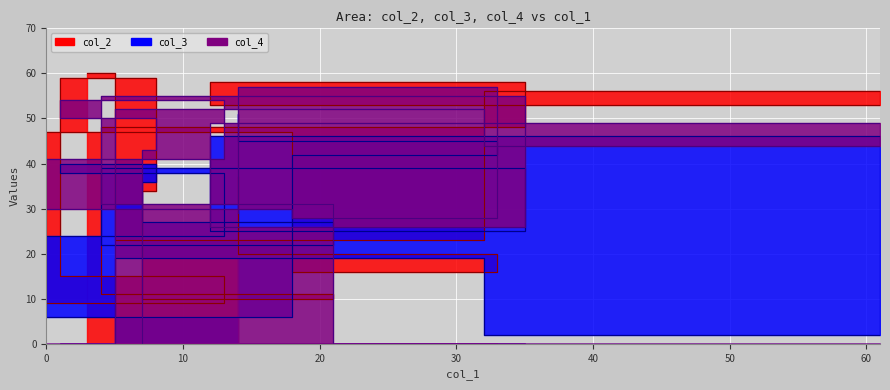

What is the highest value of the col_3 series?

51